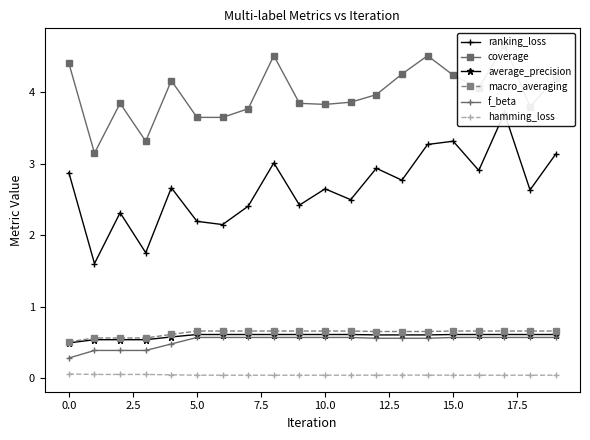

Is it true that hamming_loss equals 0.0 at 5.0?

True